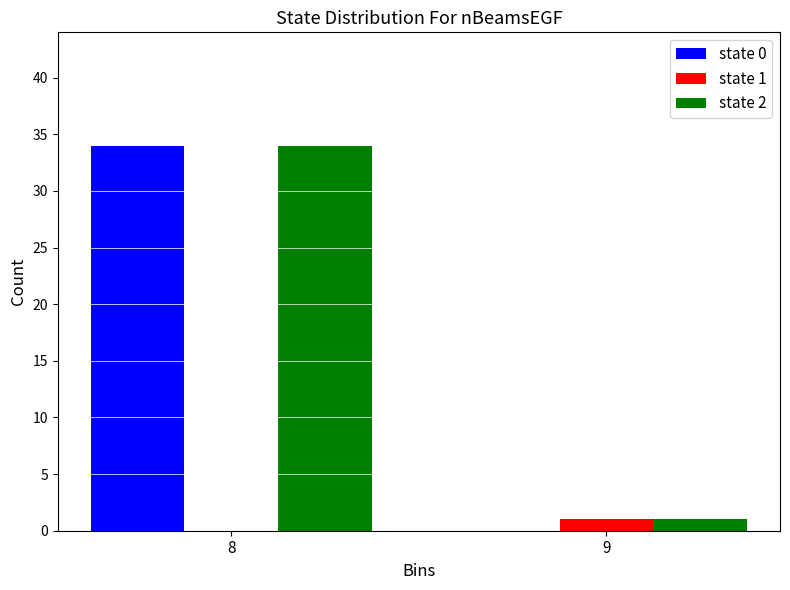

Reading left to right, what are all the values shown in this chart?

state 0: 8=34	9=0
state 1: 8=0	9=1
state 2: 8=34	9=1